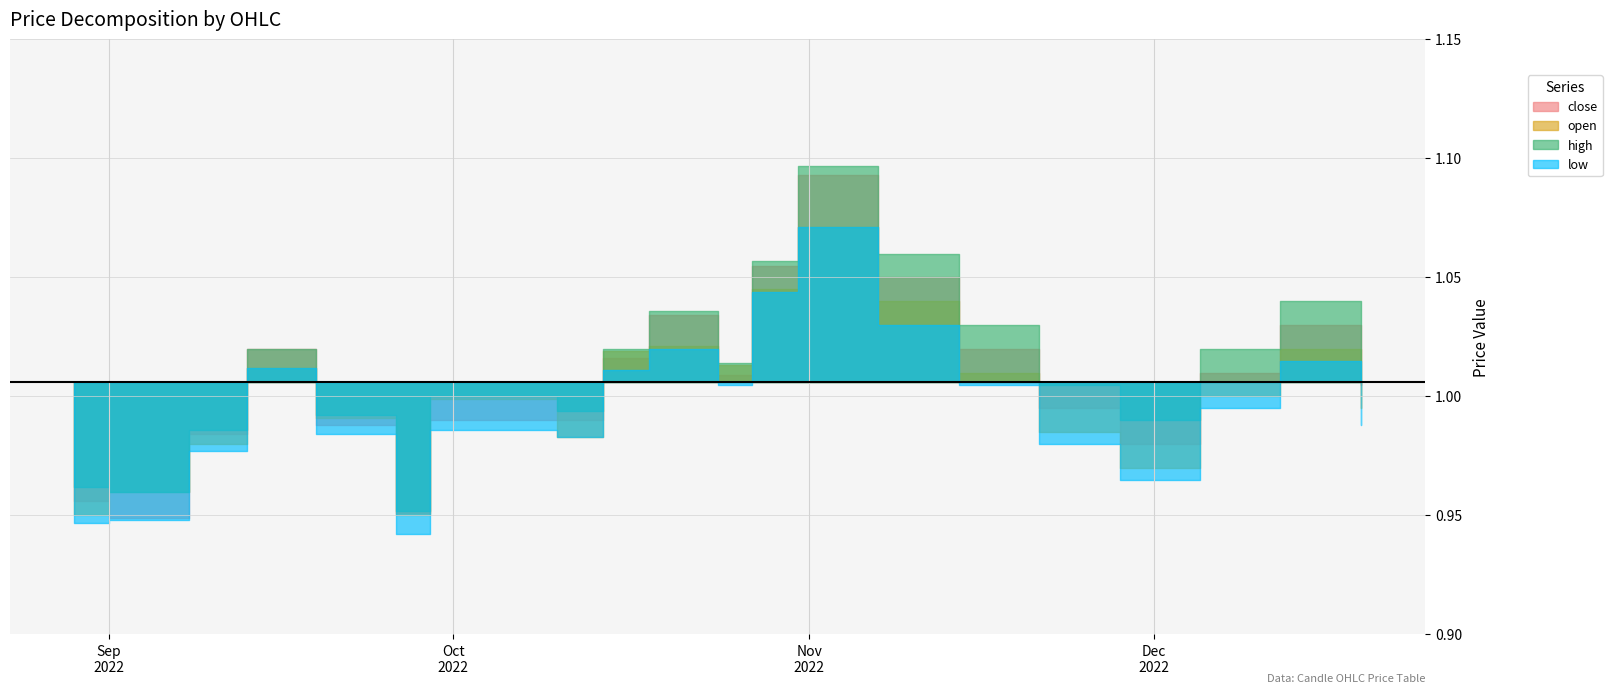

In low, how many points are lower than both neighbors (excluding endpoints)?

4